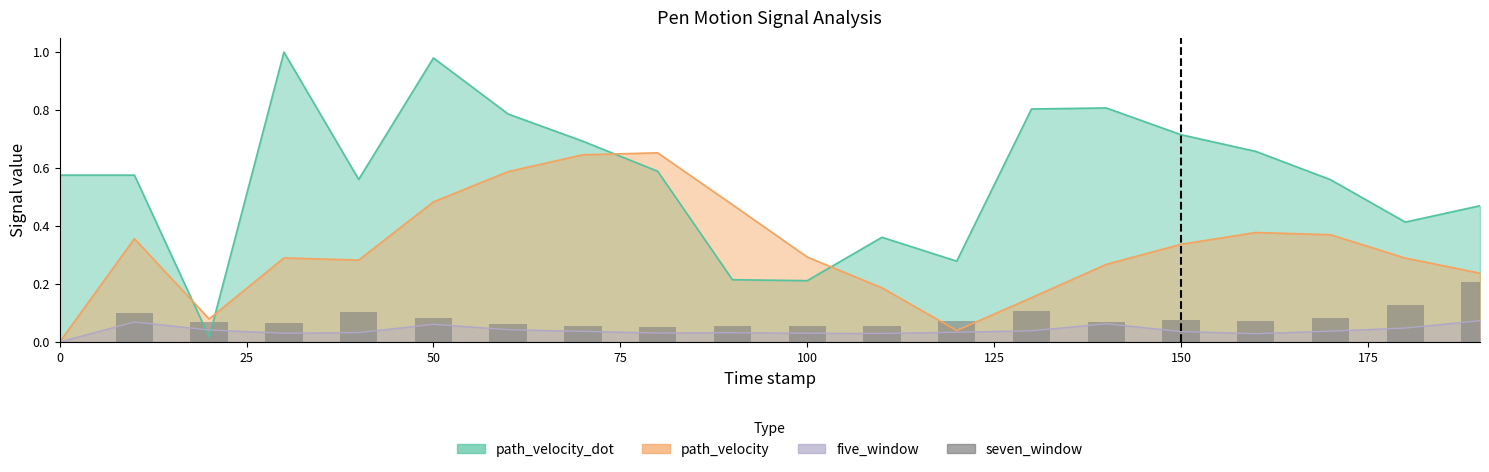

Is it true that the value at 50 is 0.1?

True